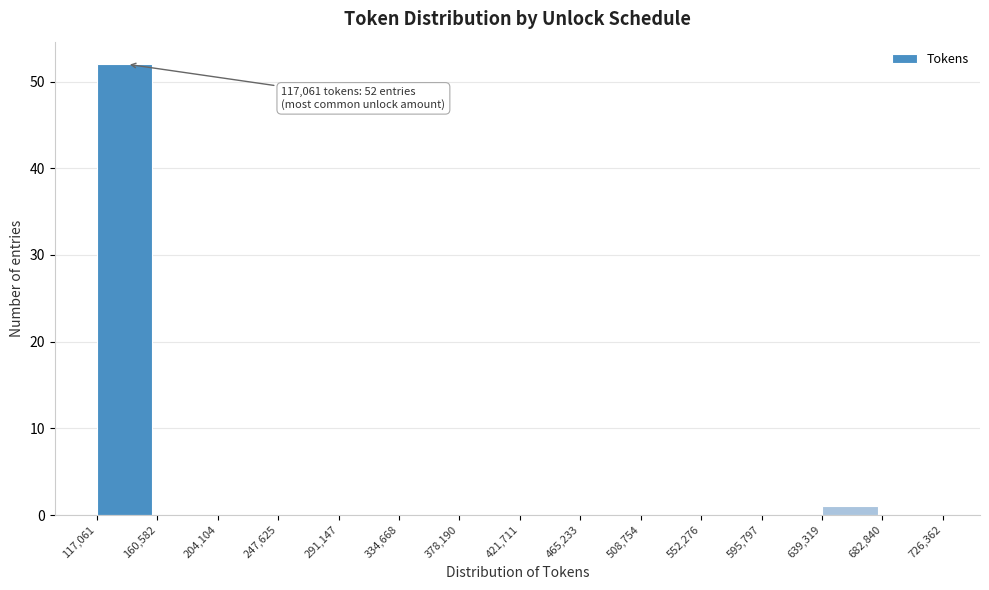

Over which range of the x-axis is the bar tallest?

117,061 to 160,582